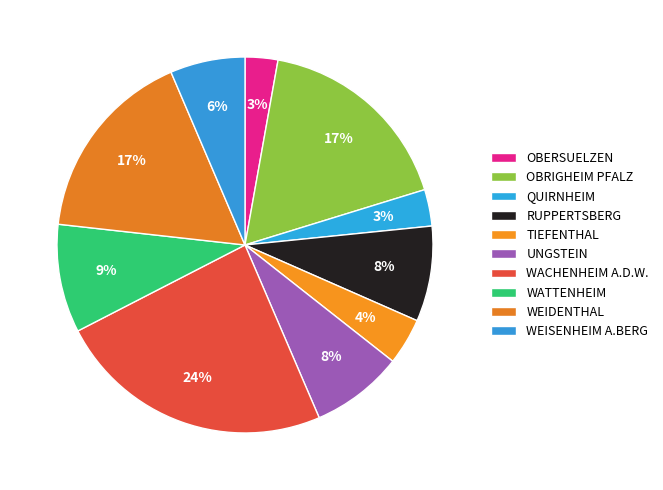

How many slices are in this pie chart?

10